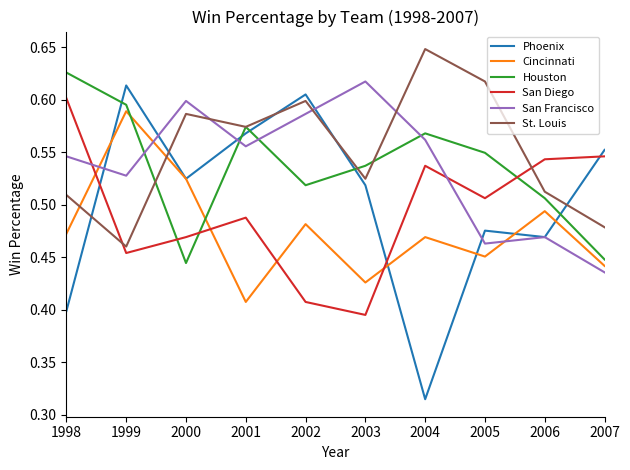

At which category does San Francisco reach its first local peak?

2000